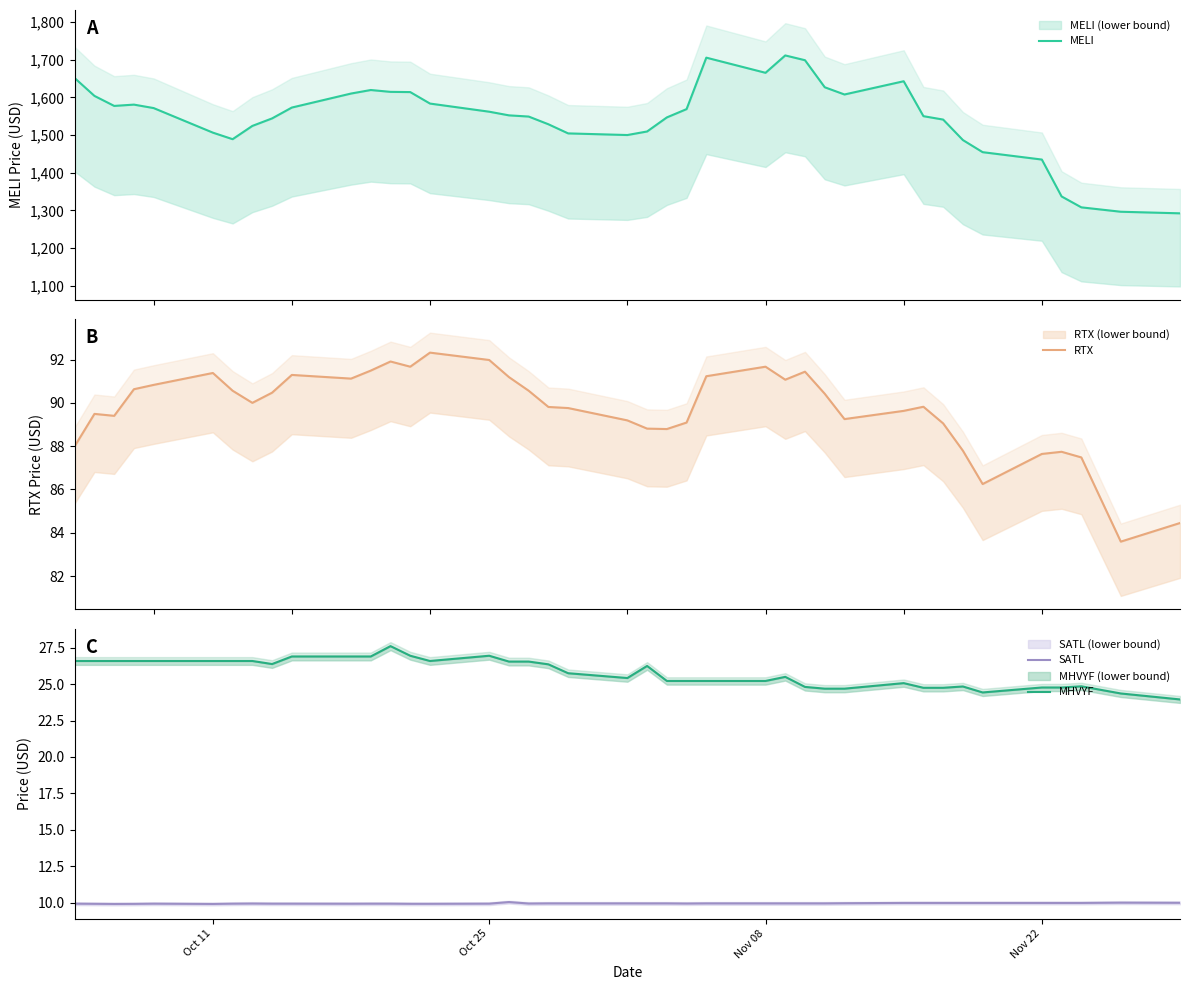

What is the label of the 39th point from the right?

Oct 25